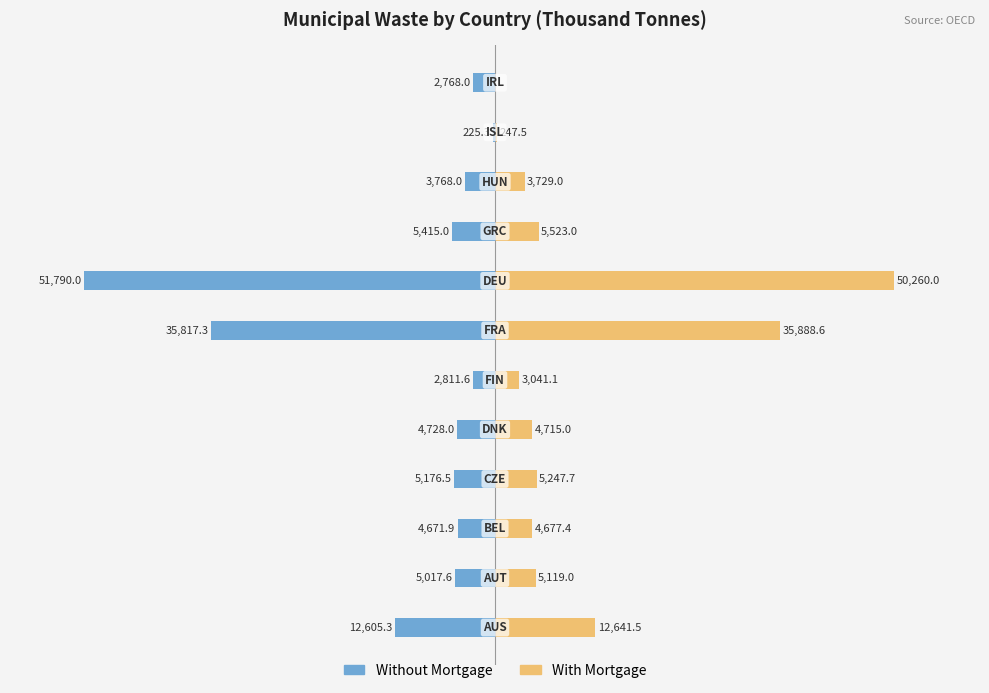

True or false: With Mortgage has a value of 396.7 at 10.

False